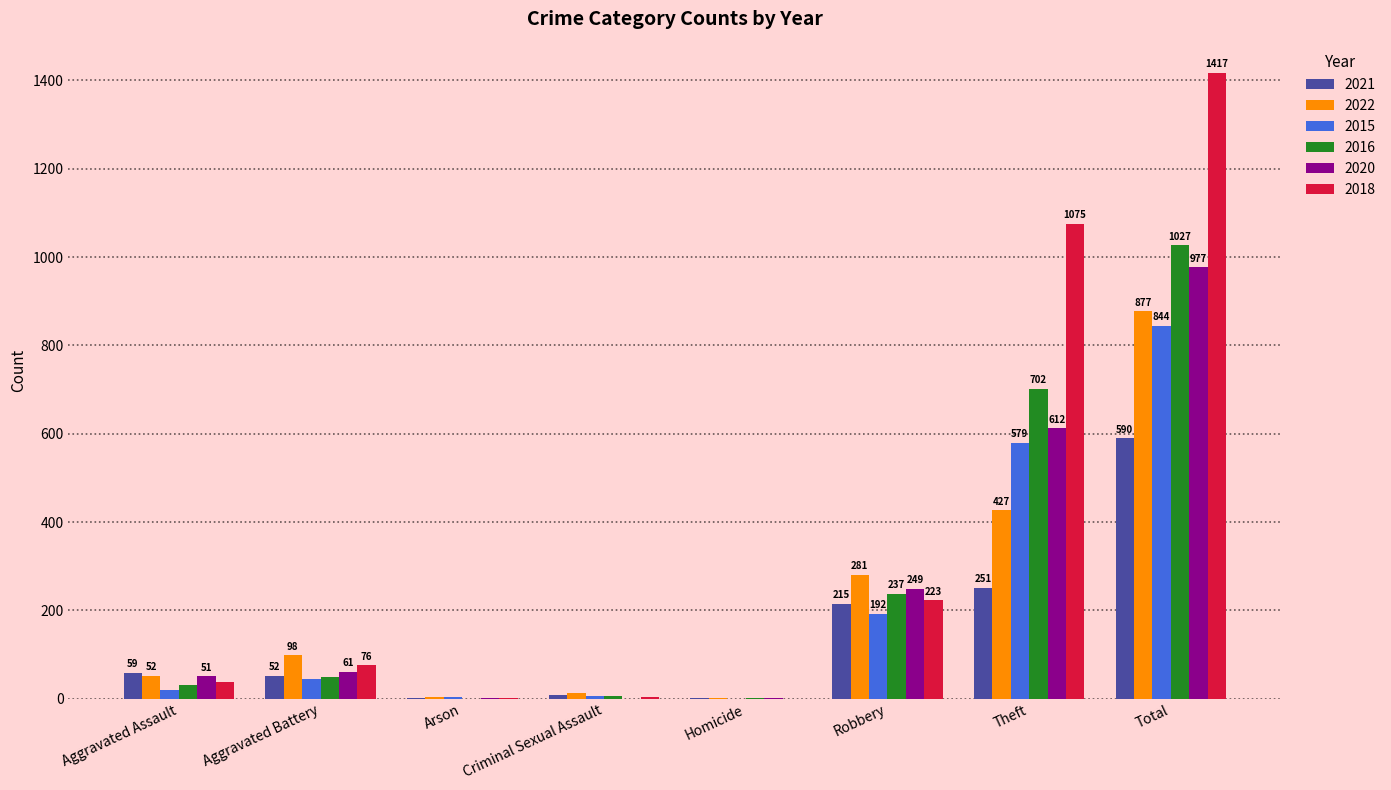

How many values in 2016 are above zero?

7